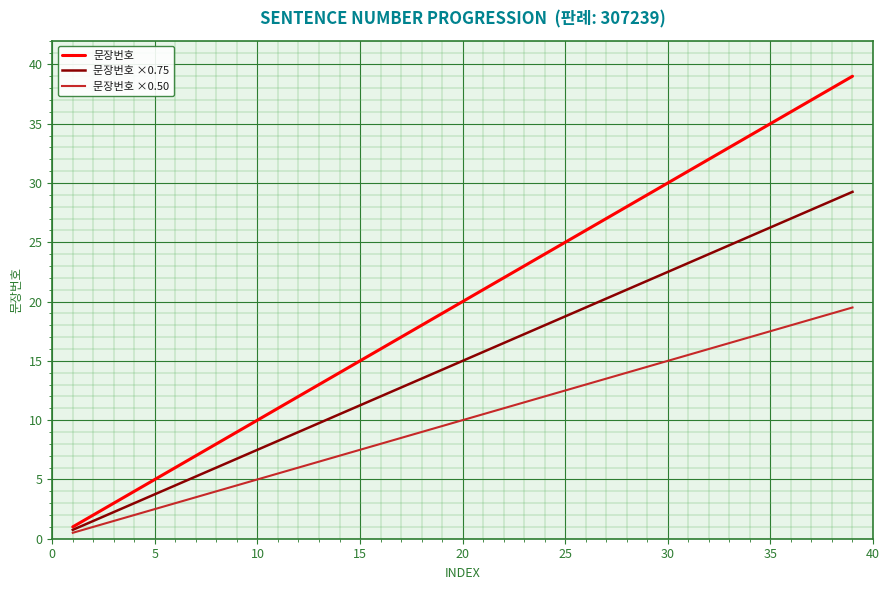

Which series has the largest range (max minus min)?

문장번호